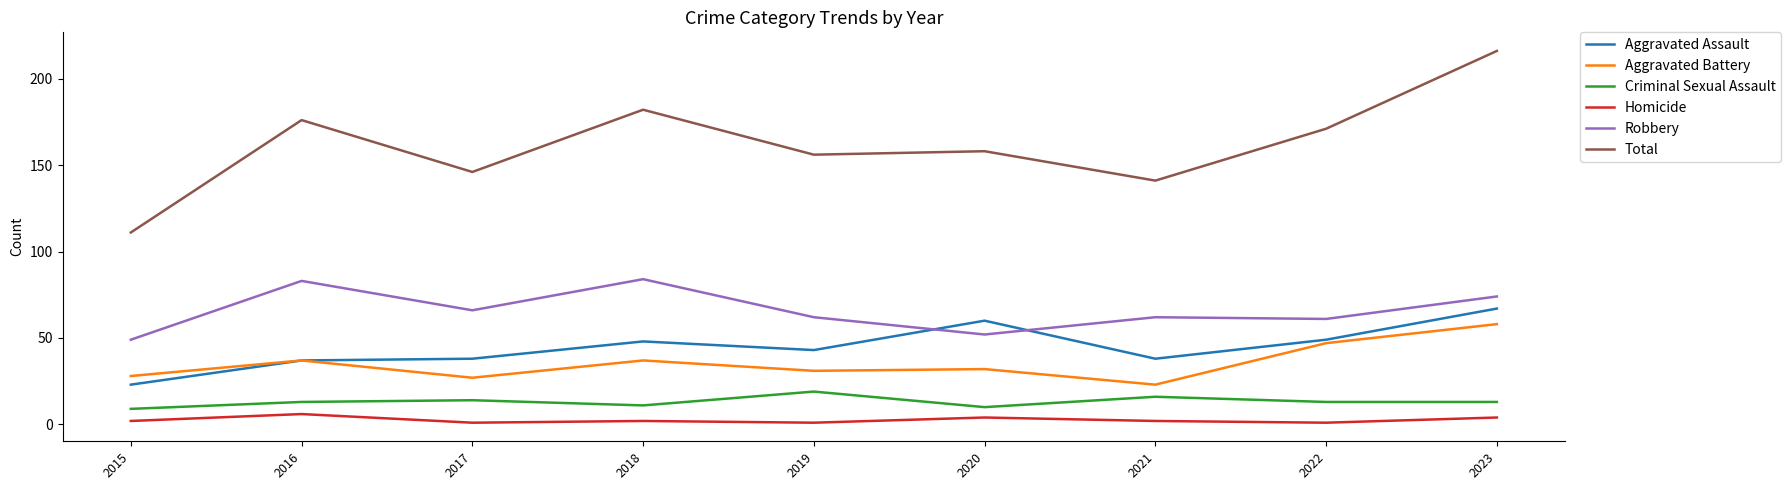

Is it true that Aggravated Assault equals 37 at 2016?

True